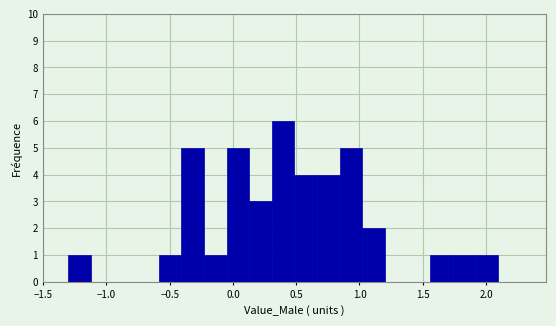

Read against the x-axis, roughly where is the centre of the tallest bar?

0.40